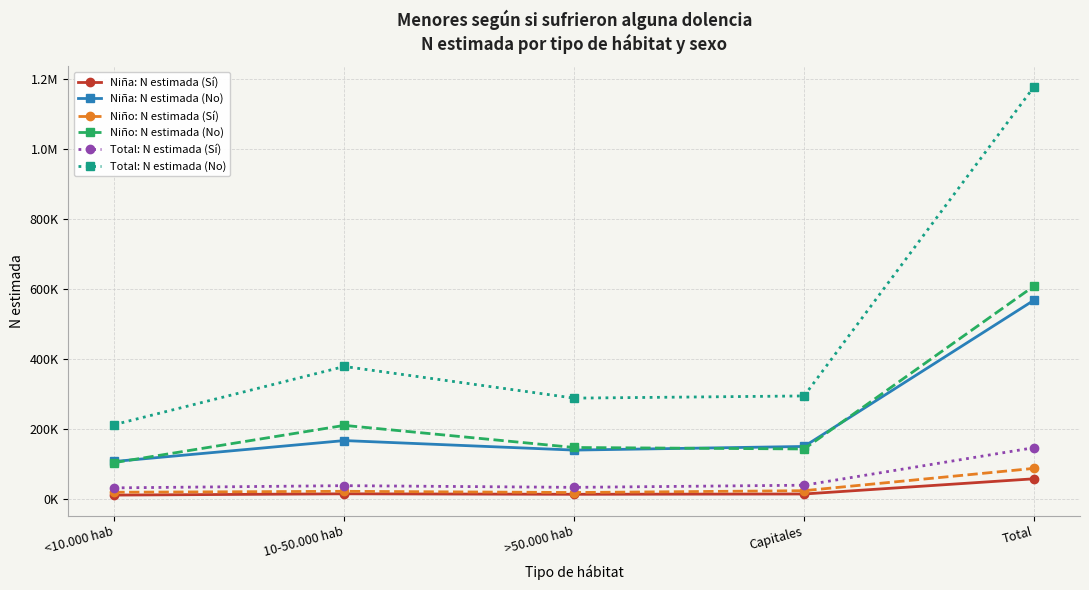

Does the chart have visible grid lines?

Yes